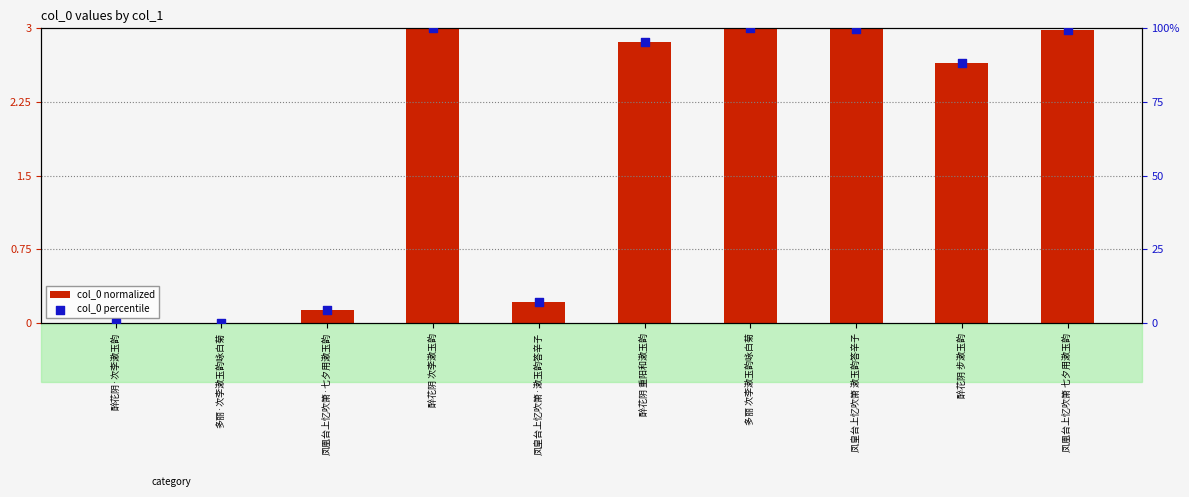

What are all the series names shown in the legend?

col_0 normalized, col_0 percentile